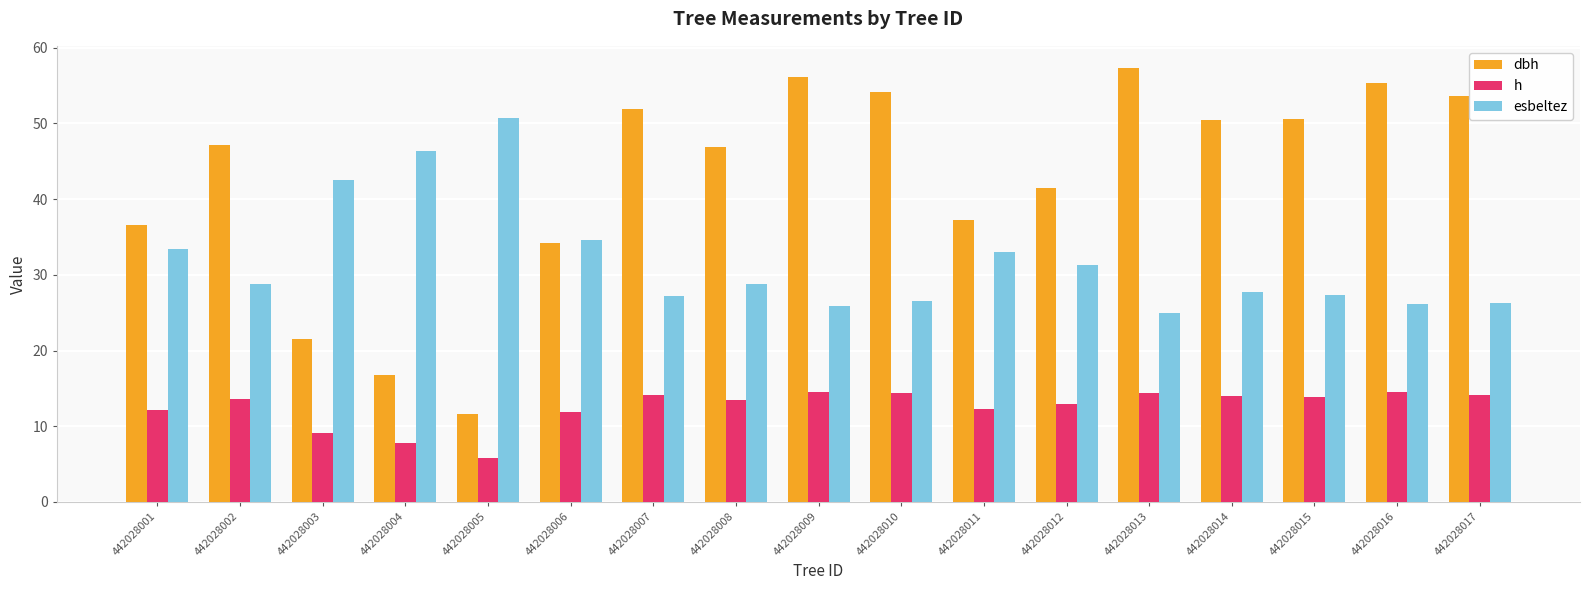

What is the difference between the second highest and minimum values in the h series?

8.6